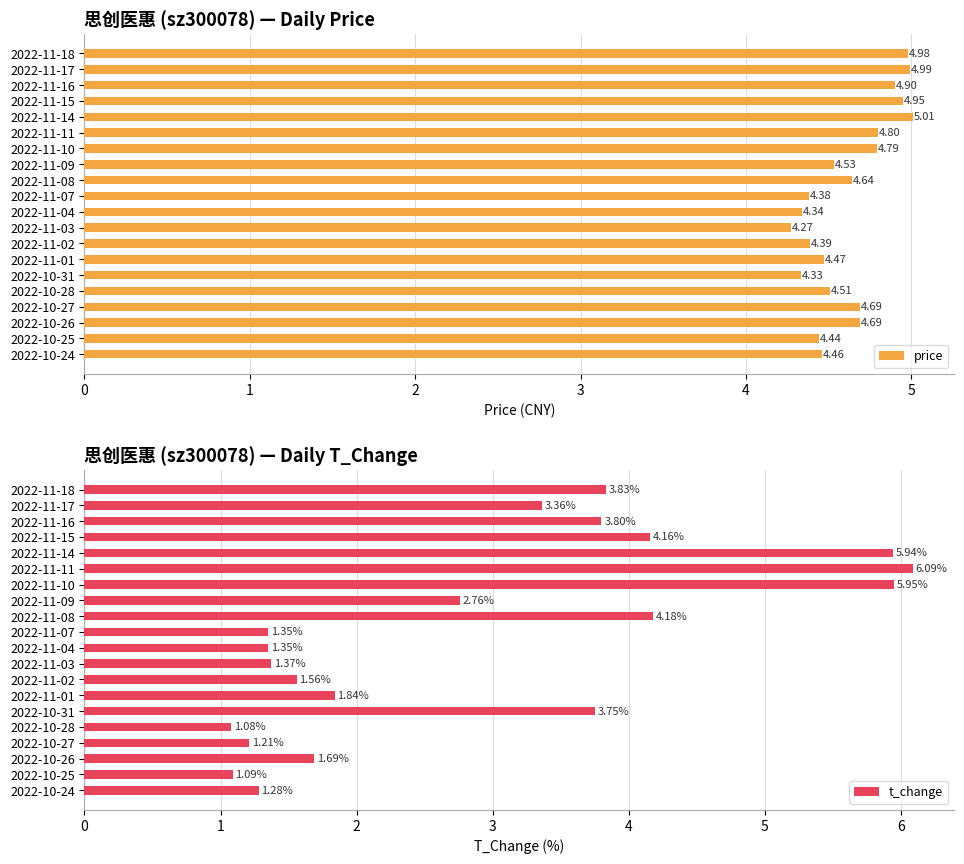

What is the sum of the t_change values at 2022-11-01 and 2022-10-24?

3.1